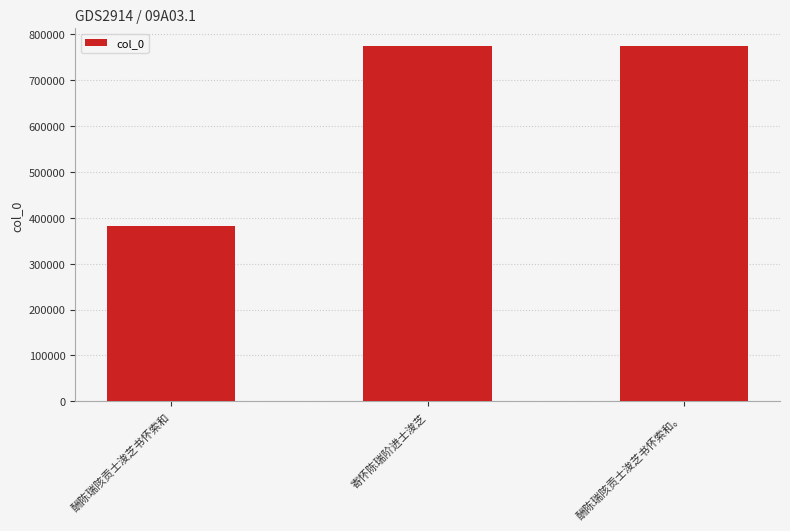

Approximately how many times larger is the value at 寄怀陈瑞阶进士浚芝 compared to 酬陈瑞陔贡士浚芝书怀索和?

2.0